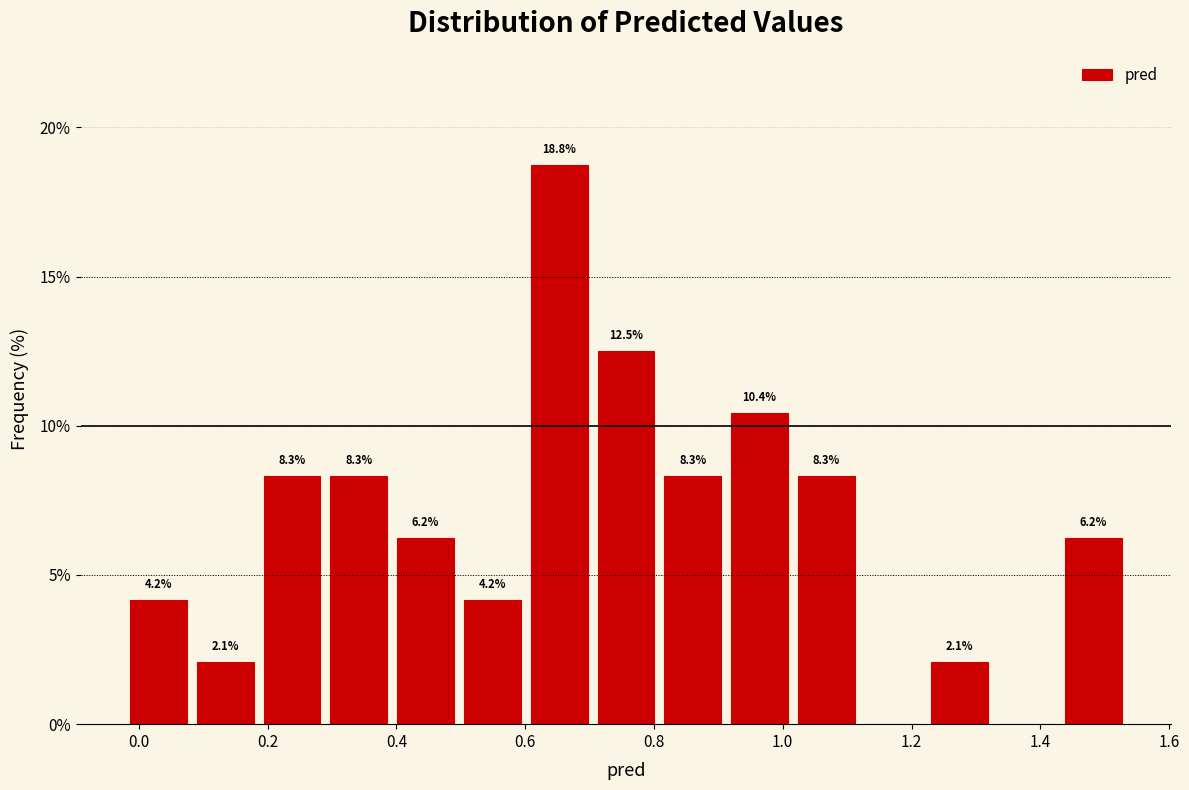

Over which range of the x-axis is the bar tallest?

0.60 to 0.70